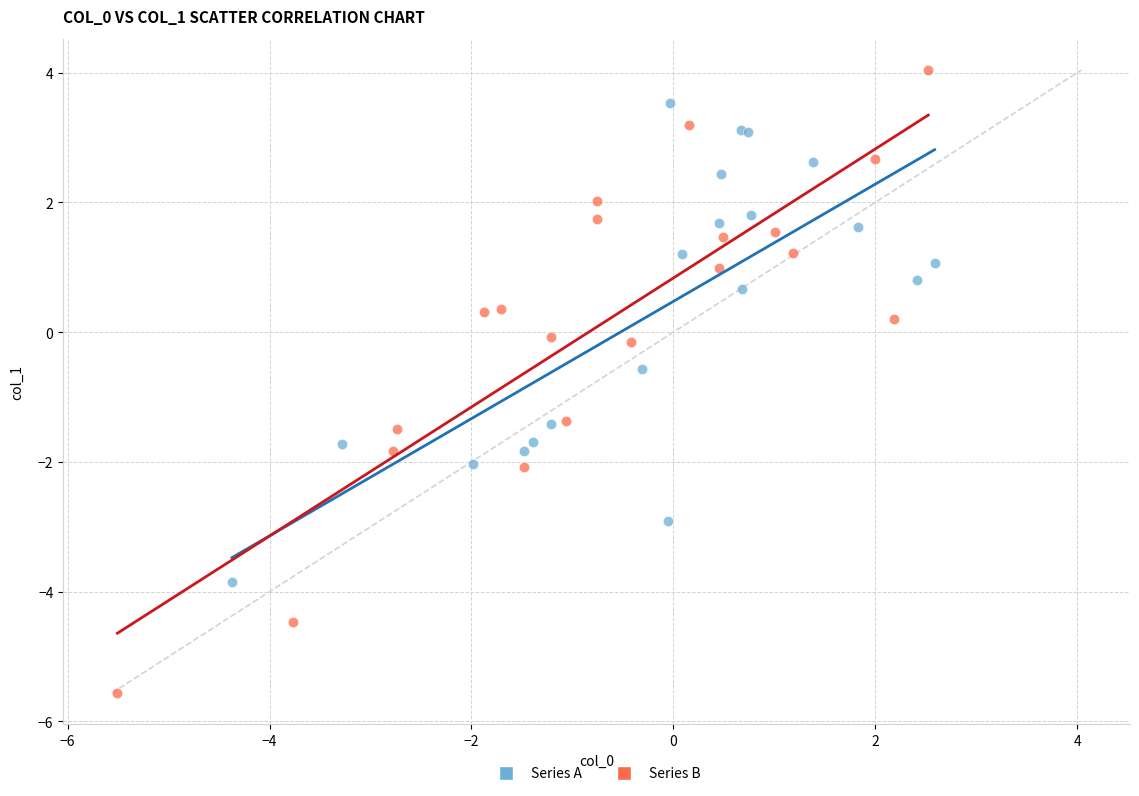

Which series reaches the maximum Y coordinate?

Series B